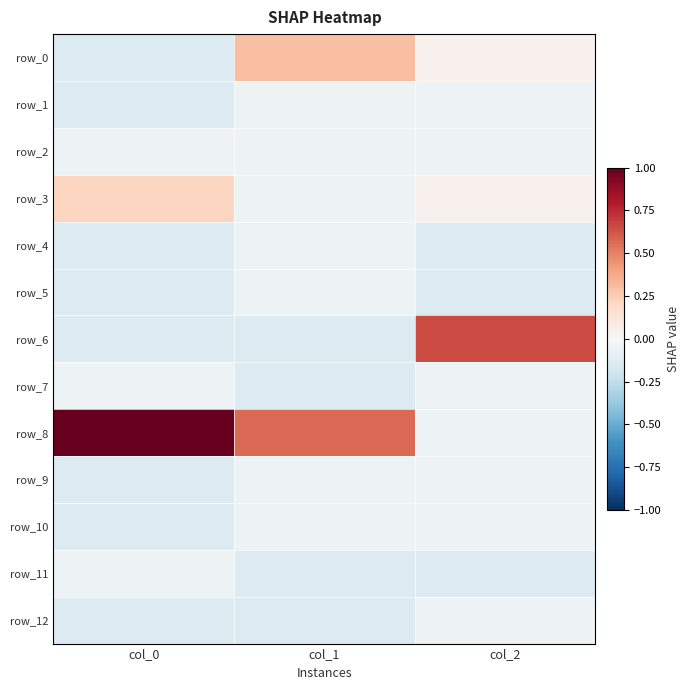

List the series in order of their peak value, highest first.

row_8, row_6, row_0, row_3, row_1, row_2, row_4, row_5, row_7, row_9, row_10, row_11, row_12